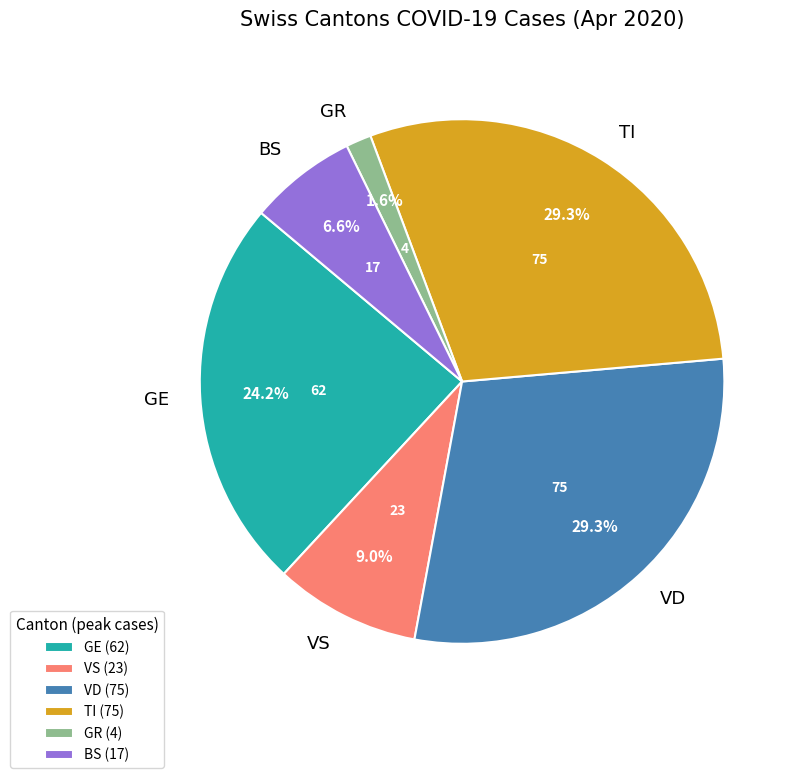

What is the ratio of the value at VS to the value at TI?

0.3